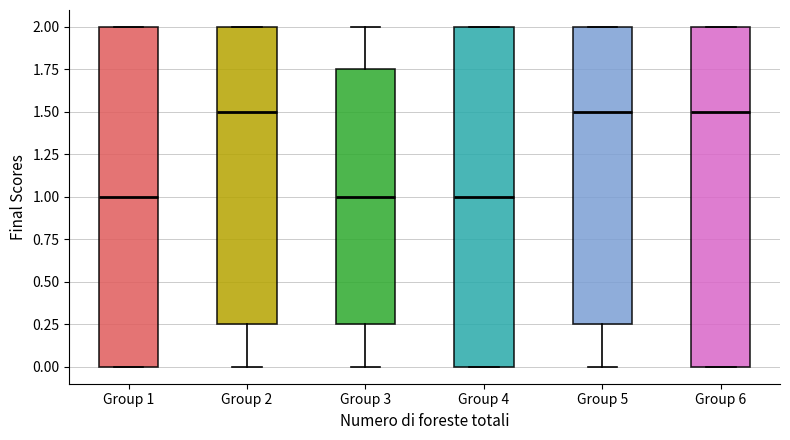

Reading left to right, read every box against the y-axis: the position of its median line, the range the box covers, and the ends of its whiskers. The values are not printed on the chart, so give them approximately, as read against the axis.

Group 1: median 1.00, box 0.00 to 2.00, whiskers 0.00 to 2.00
Group 2: median 1.50, box 0.25 to 2.00, whiskers 0.00 to 2.00
Group 3: median 1.00, box 0.25 to 1.75, whiskers 0.00 to 2.00
Group 4: median 1.00, box 0.00 to 2.00, whiskers 0.00 to 2.00
Group 5: median 1.50, box 0.25 to 2.00, whiskers 0.00 to 2.00
Group 6: median 1.50, box 0.00 to 2.00, whiskers 0.00 to 2.00